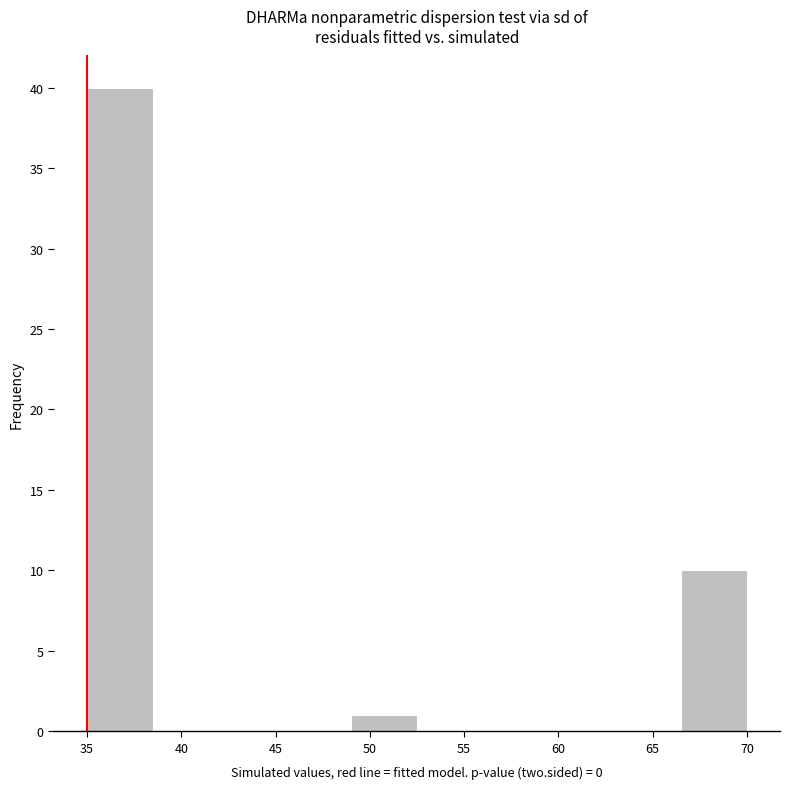

Reading left to right, list every bar in this chart as the range it spans on the x-axis followed by its height. The values are not printed on the chart, so give them approximately, as read against the axis.

35.0 to 38.5: 40
38.5 to 42.0: 0
42.0 to 45.5: 0
45.5 to 49.0: 0
49.0 to 52.5: 1
52.5 to 56.0: 0
56.0 to 59.5: 0
59.5 to 63.0: 0
63.0 to 66.5: 0
66.5 to 70.0: 10